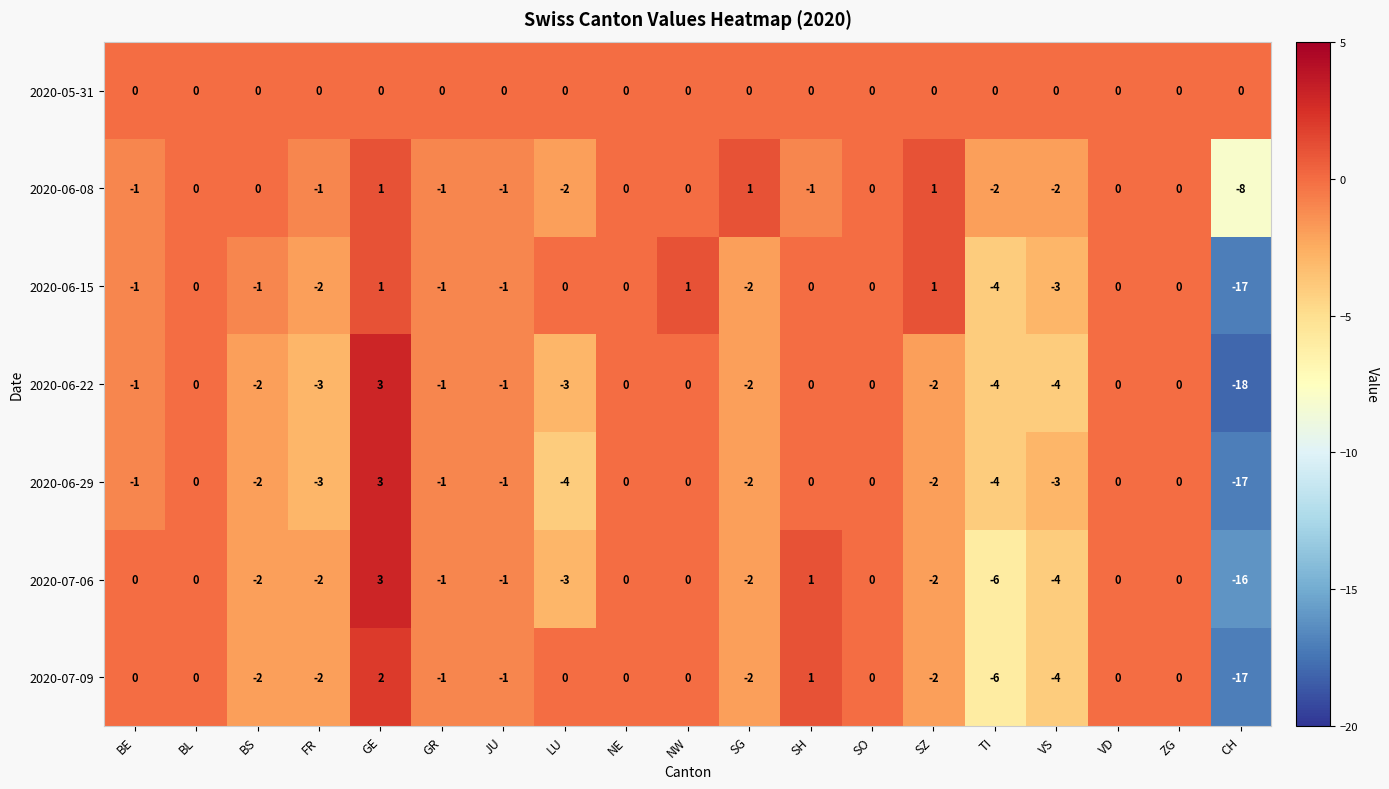

At which category does the chart reach its peak across all series?

GE